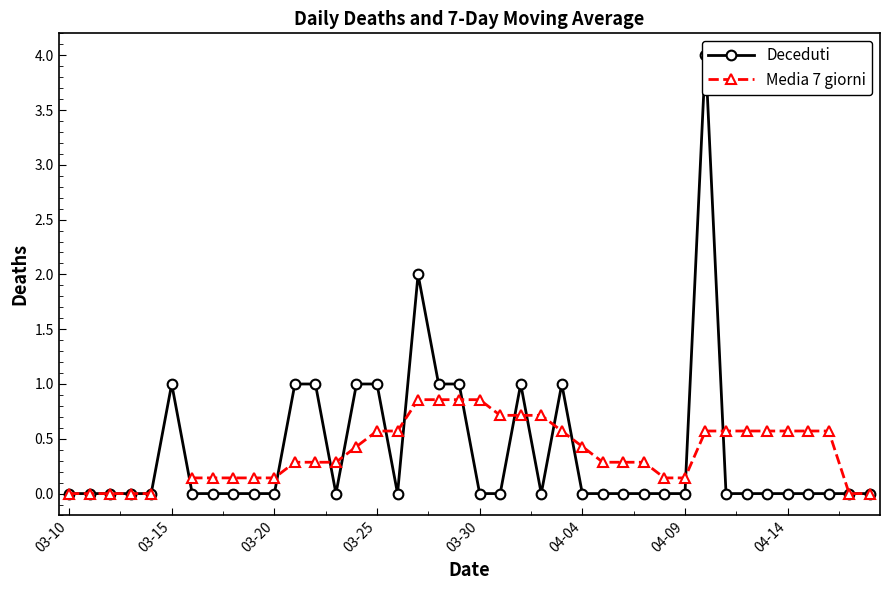

Where is the first local minimum for Deceduti?

13